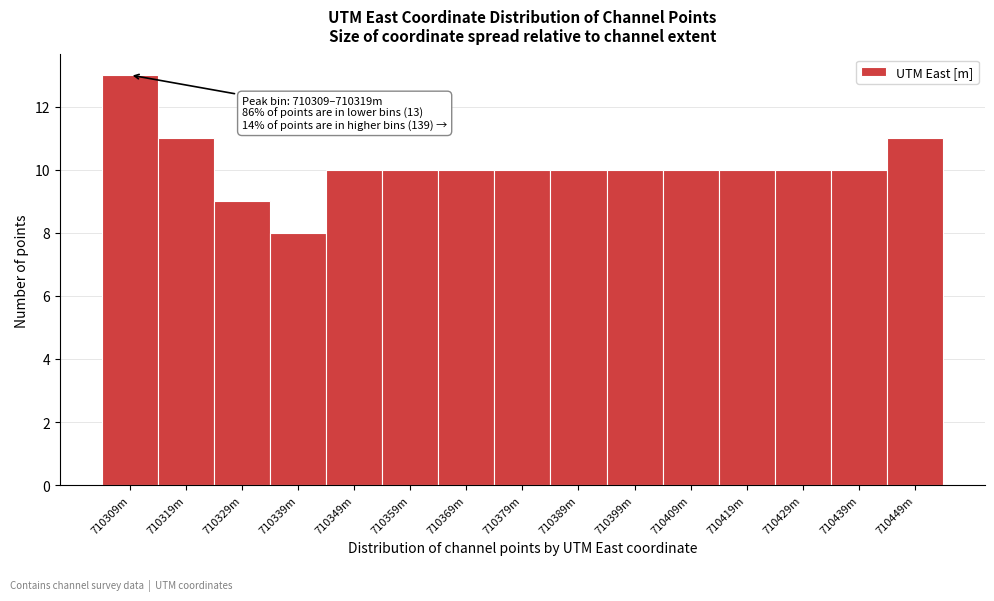

Reading left to right, transcribe all the data shown in this chart.

13	11	9	8	10	10	10	10	10	10	10	10	10	10	11